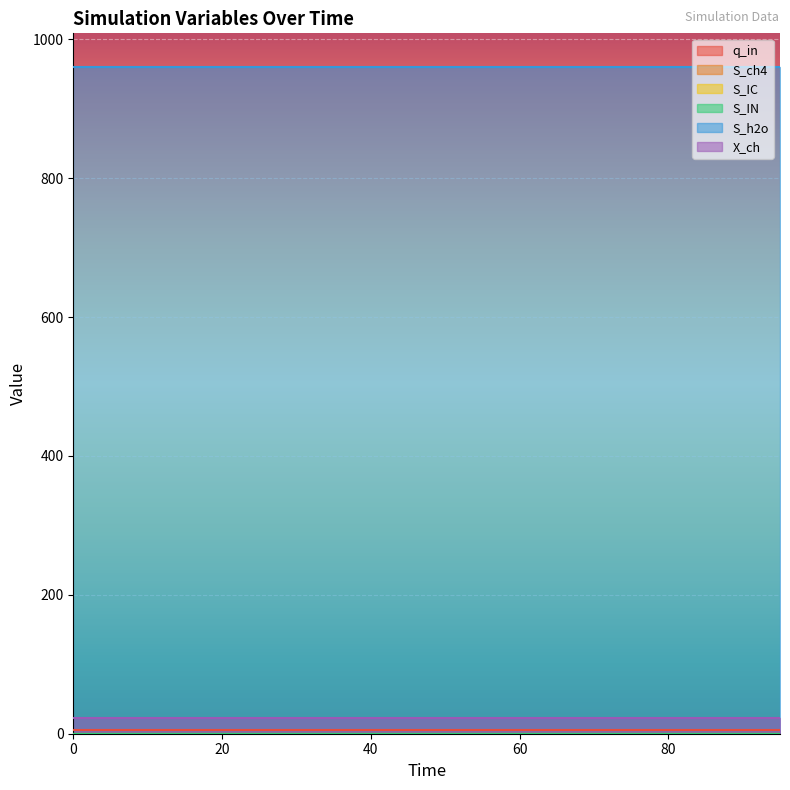

Is the value of S_ch4 at 20 greater than the value of S_IN at 10?

No